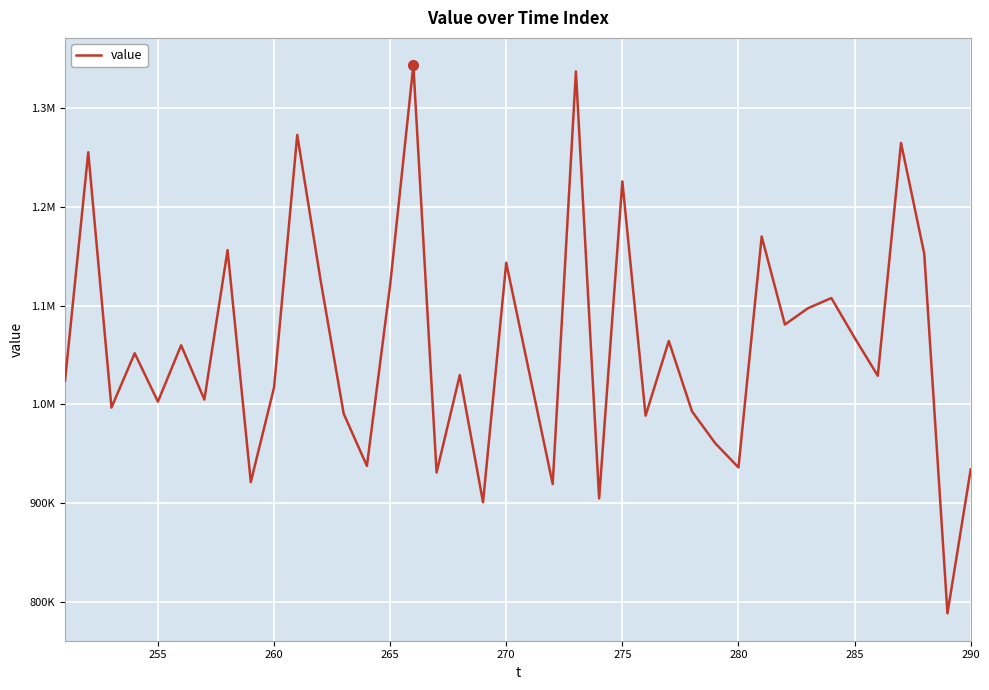

Reading left to right, transcribe all the data shown in this chart.

1024076.3	1254874.1	996885.6	1051767.3	1002846.1	1059819.1	1005003.5	1155993.9	921531.6	1017049.4	1272421.5	1126252.9	990652.0	937941.7	1120742.1	1342798.6	931225.3	1029682.8	901166.9	1143296.8	1031258.7	919550.8	1336575.0	905040.8	1225425.9	988700.8	1064133.9	992989.1	960811.5	936367.8	1169728.3	1080784.1	1097359.8	1107527.0	1067464.6	1028980.7	1264344.4	1152380.4	788921.4	934312.9